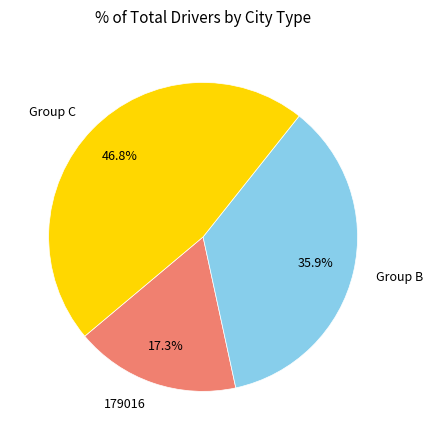

Which has a higher value, Group B or 179016?

Group B